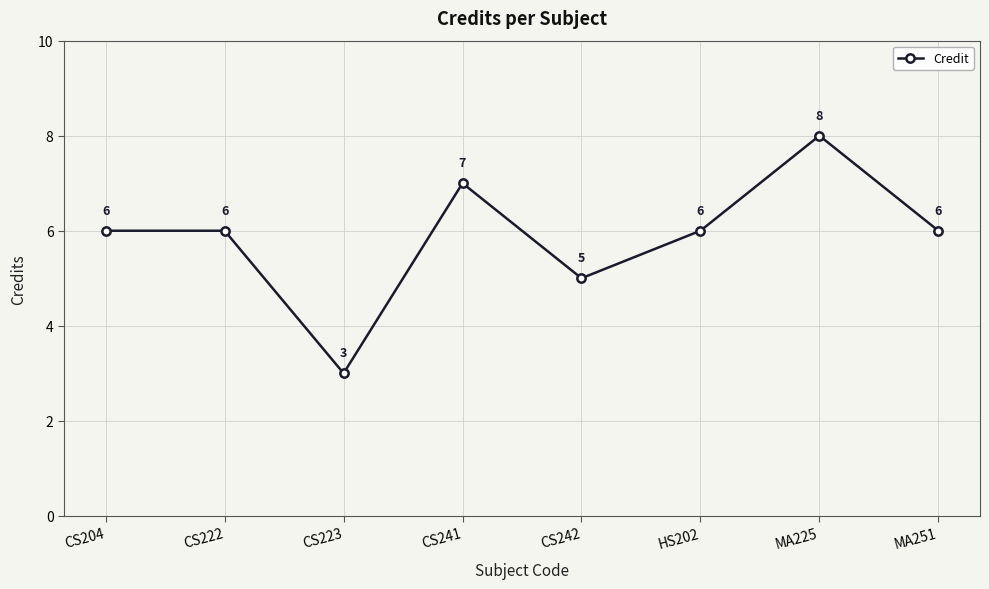

Approximately how many times larger is the value at CS223 compared to CS222?

0.5